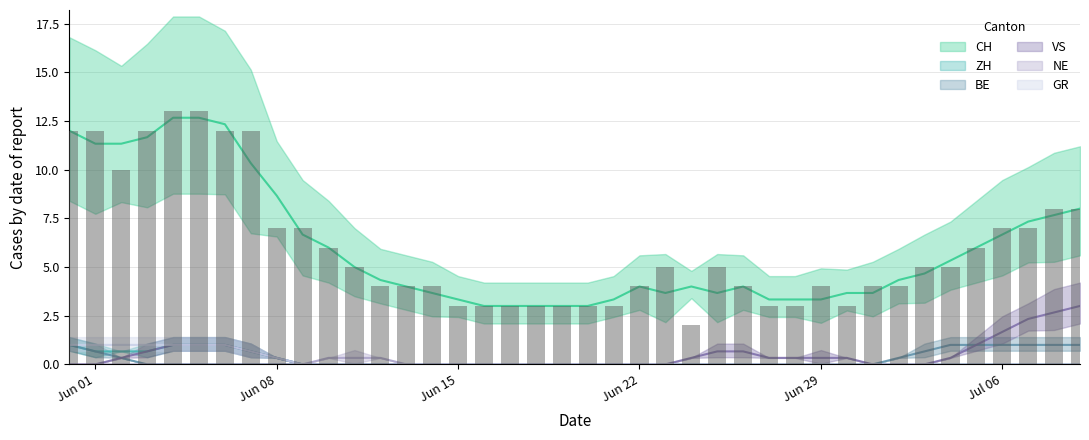

How many bars are there in total?

40